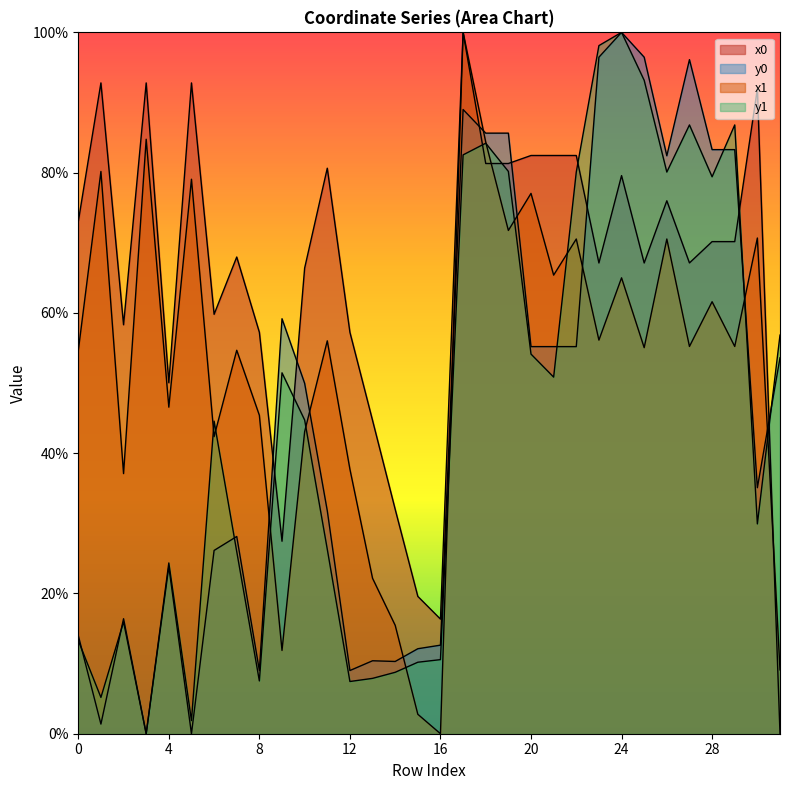

What is the difference between the highest and lowest values at 2?

42.4